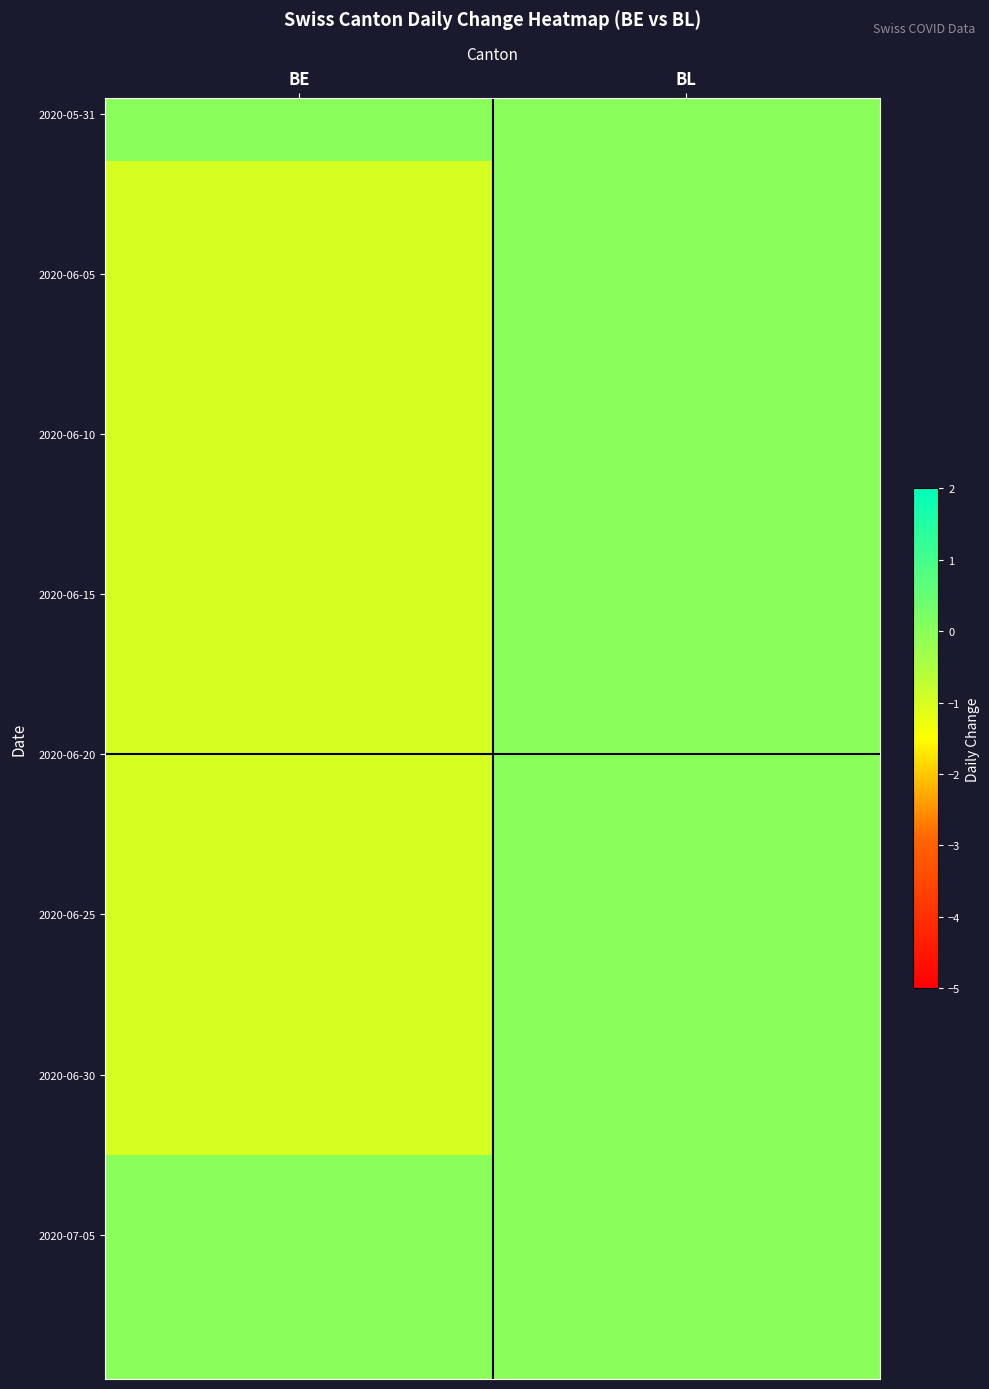

At which category is the sum across all series the highest?

BL